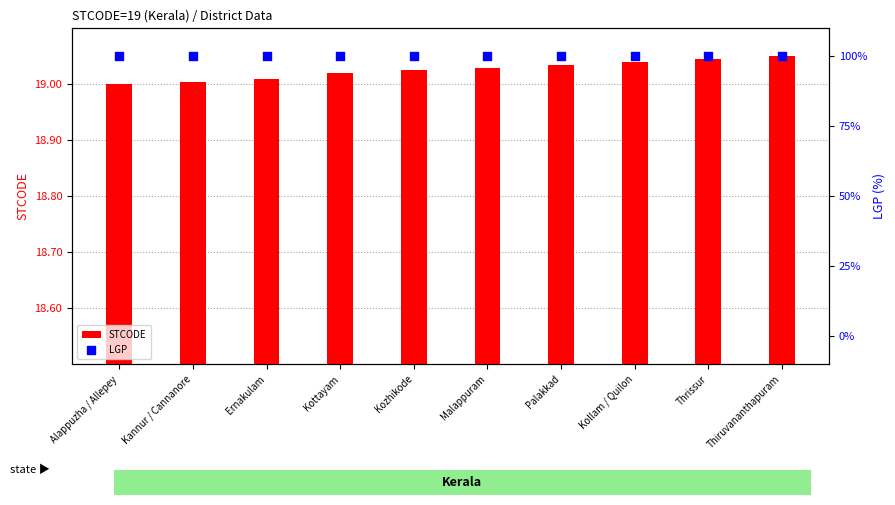

Which series contains the lowest Y value?

STCODE